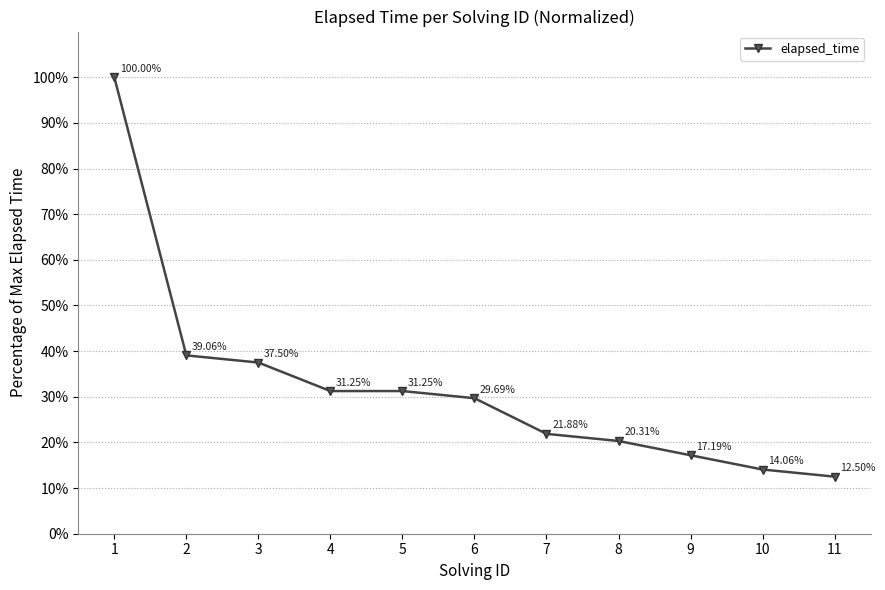

The chart shows a value of 24.1 at 3. True or false?

False